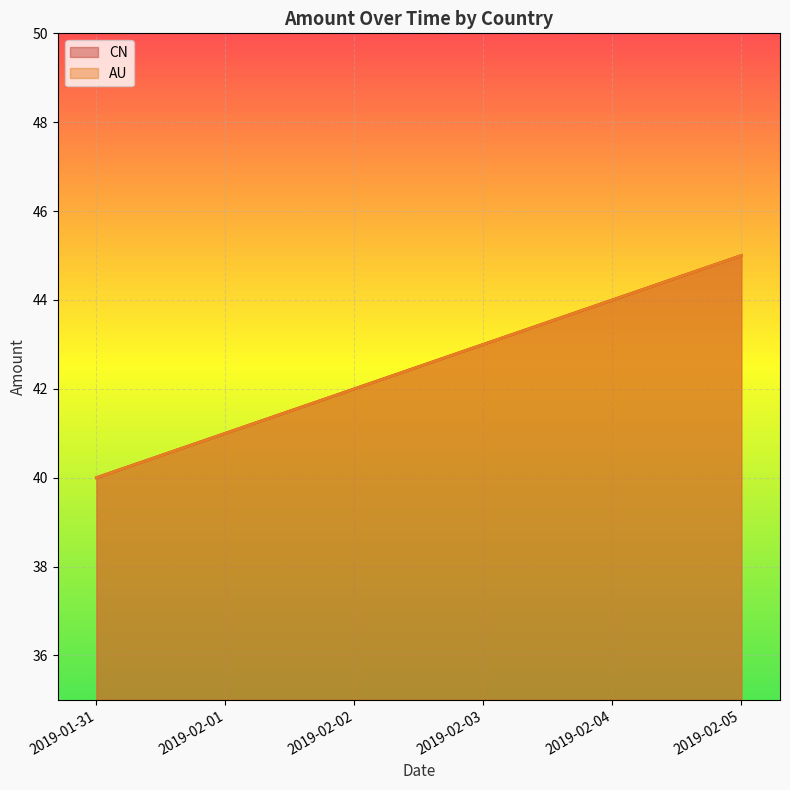

The CN series shows 40 at 2019-01-31. True or false?

True